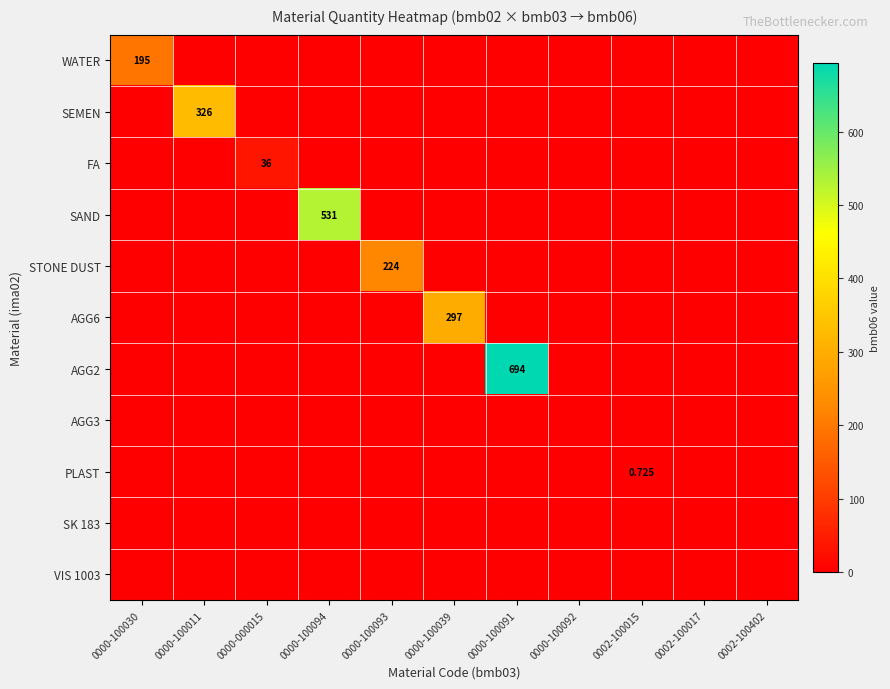

What is the average value of the PLAST series?

0.1